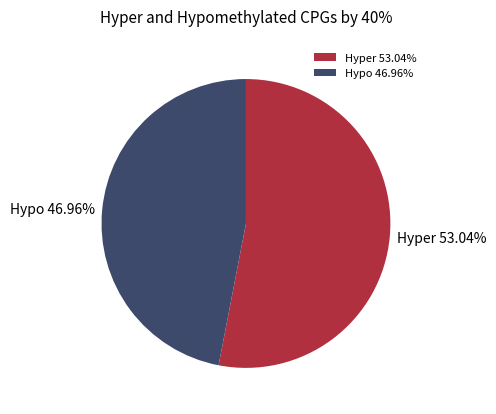

Approximately how many times larger is the value at Hyper 53.04% compared to Hypo 46.96%?

1.1